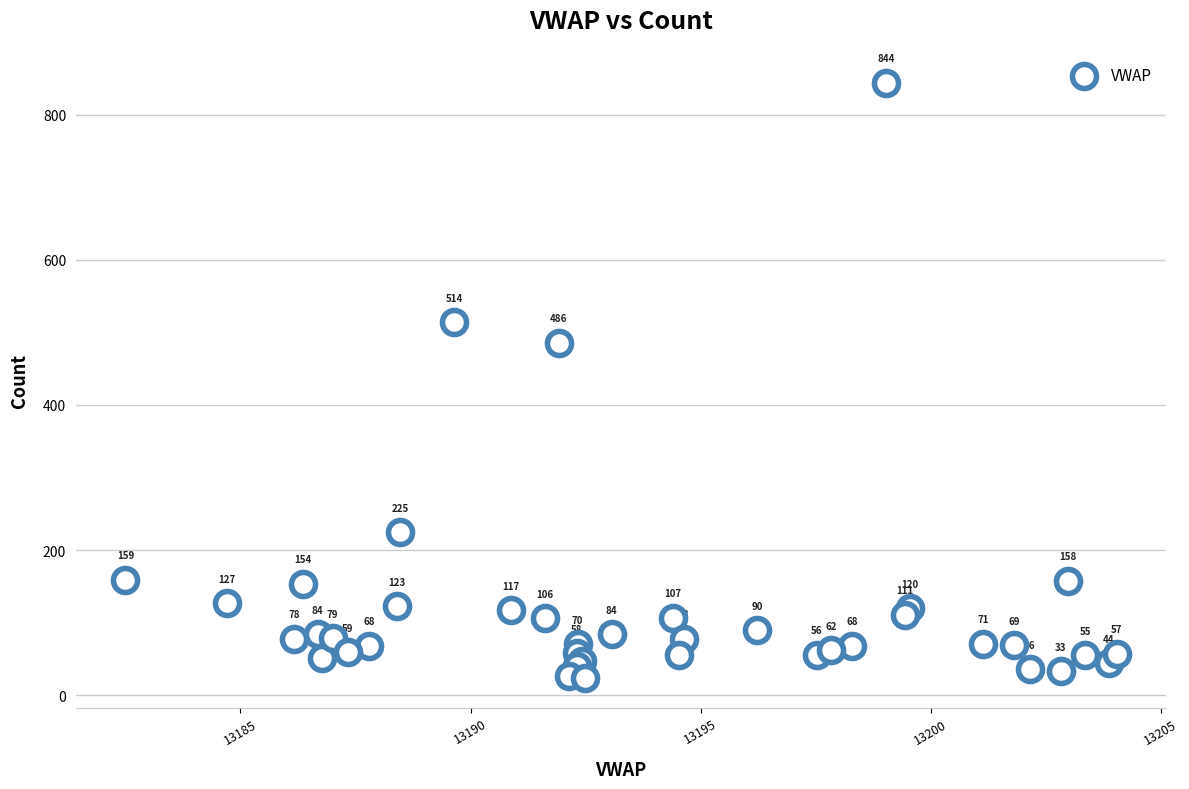

What Y value in the scatter plot is closest to 434?

486